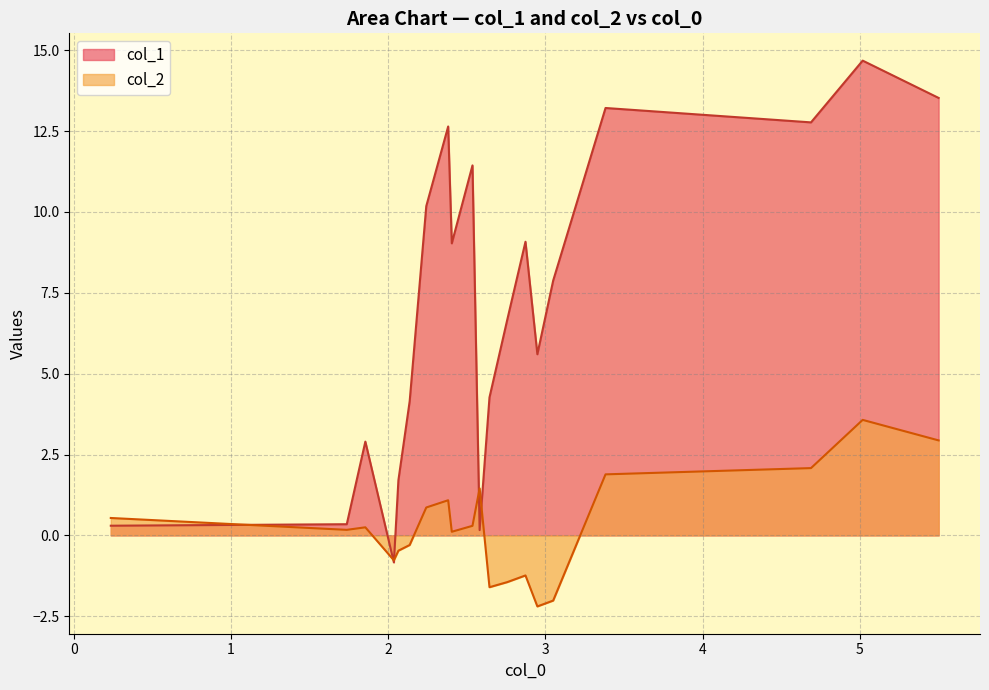

List the series in order of their overall mean, highest first.

col_1, col_2